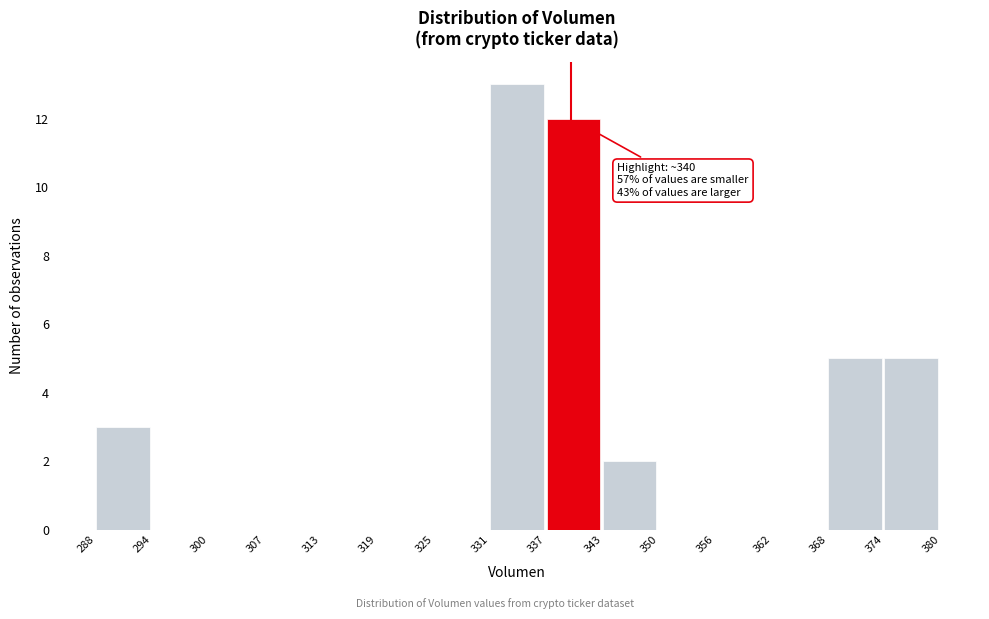

Over which range of the x-axis is the bar tallest?

331 to 337